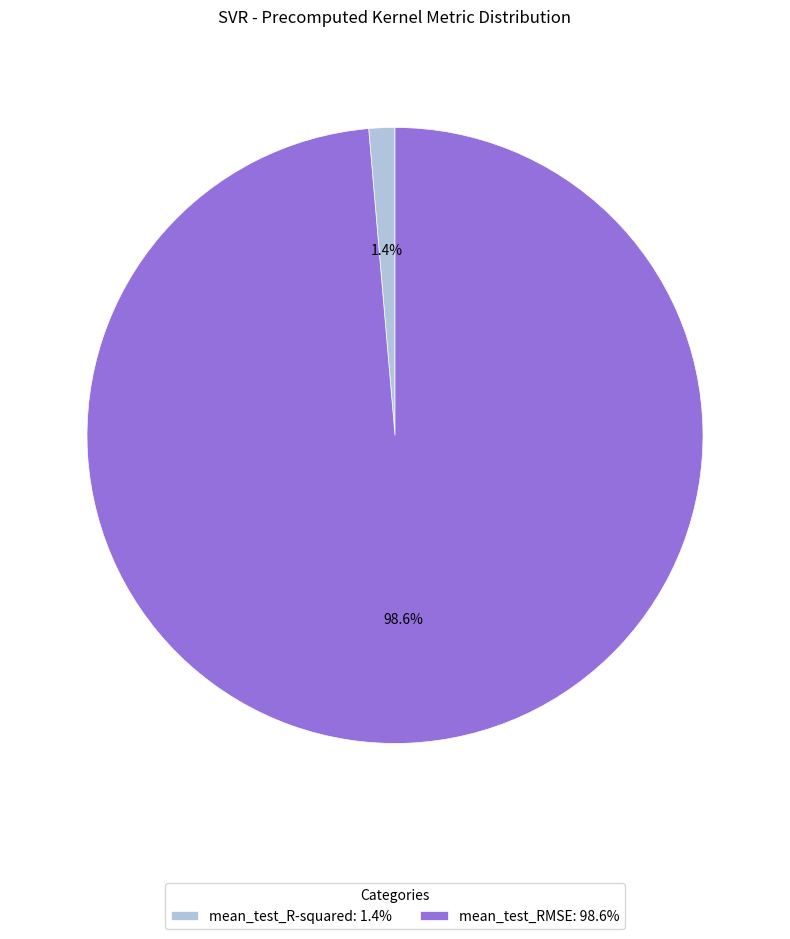

To the nearest percent, what portion does mean_test_R-squared represent?

1%